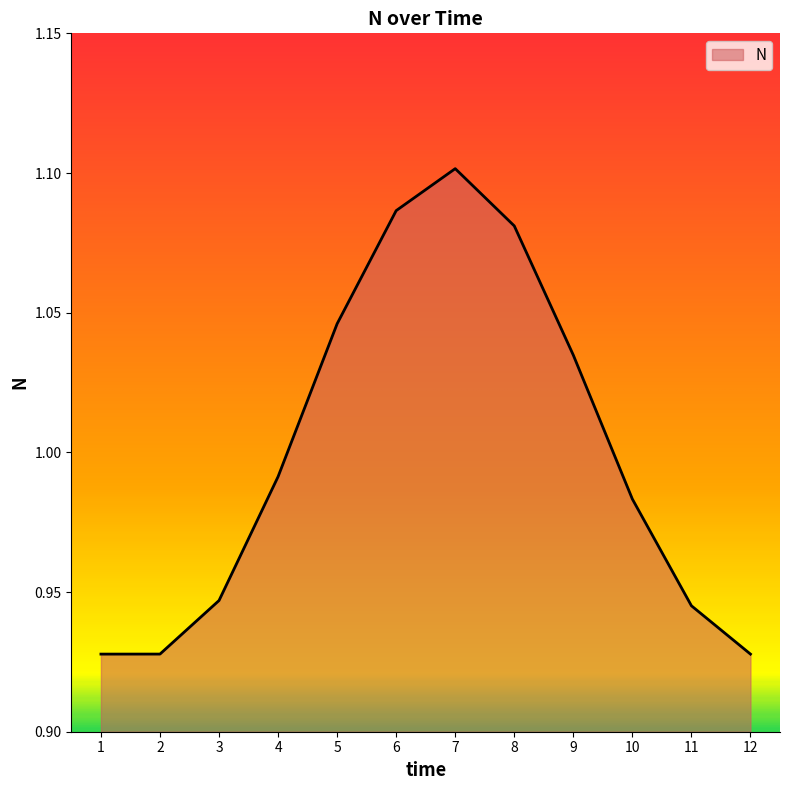

What is the difference between the values at 6 and 12?

0.2